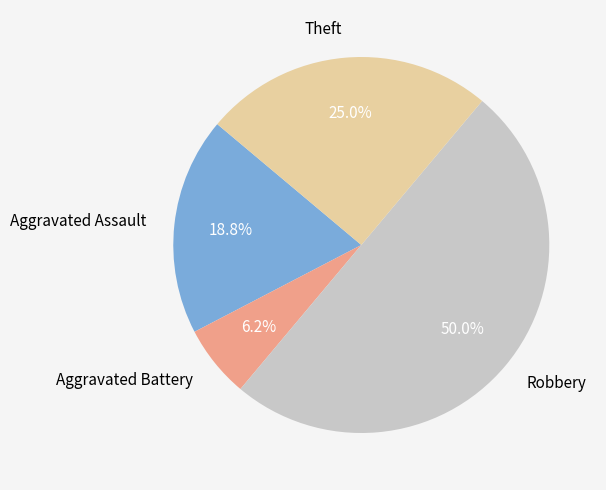

Between Theft and Aggravated Assault, which is larger?

Theft